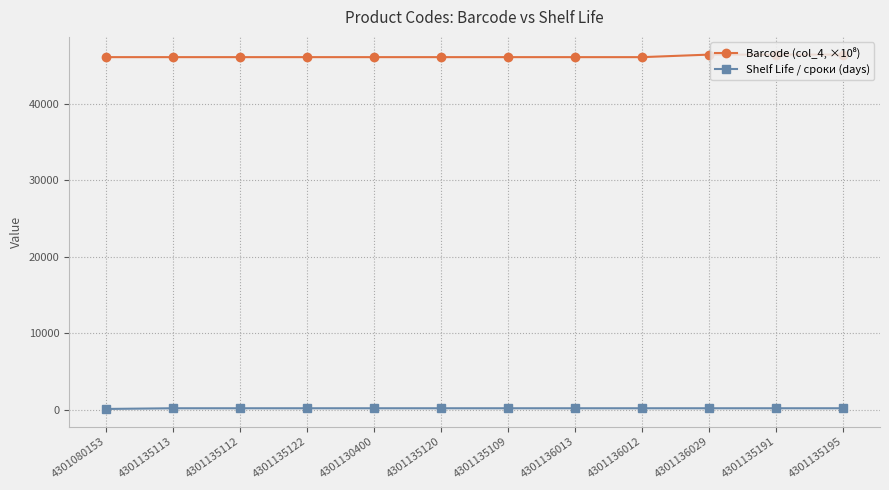

True or false: Shelf Life / сроки (days) has a value of 180.0 at 4301136013.

True